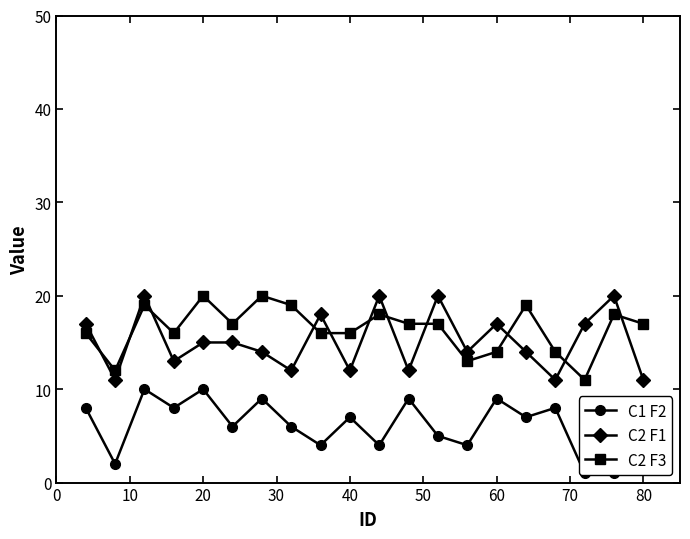

True or false: C2 F1 has more than 0 points higher than both neighbors.

True